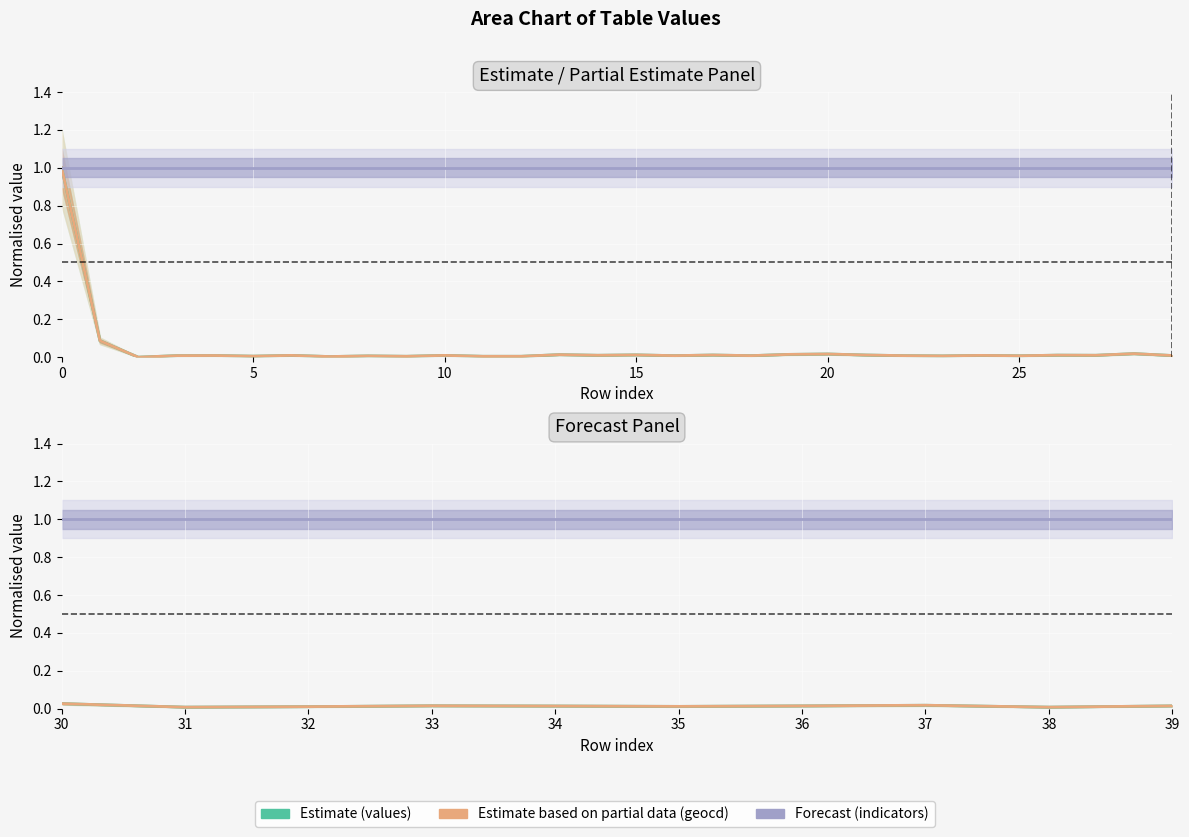

What is the greatest value displayed?

1.0